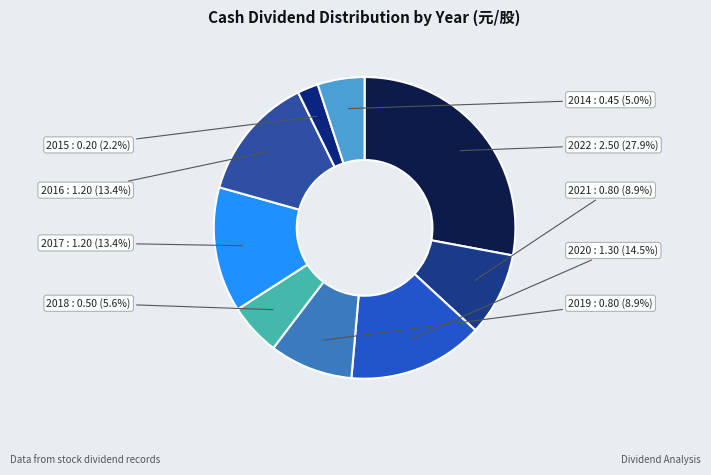

Does 2018 represent more than half of the total?

No